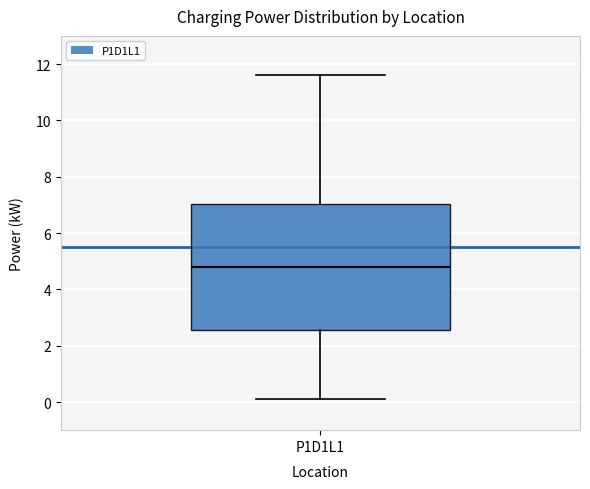

Transcribe this box plot: give where the median line is, the range the box spans, and where the two whiskers end, as read against the y-axis. The values are not printed on the chart, so give them approximately, as read against the axis.

median 4.8, box 2.6 to 7.0, whiskers 0.2 to 11.6